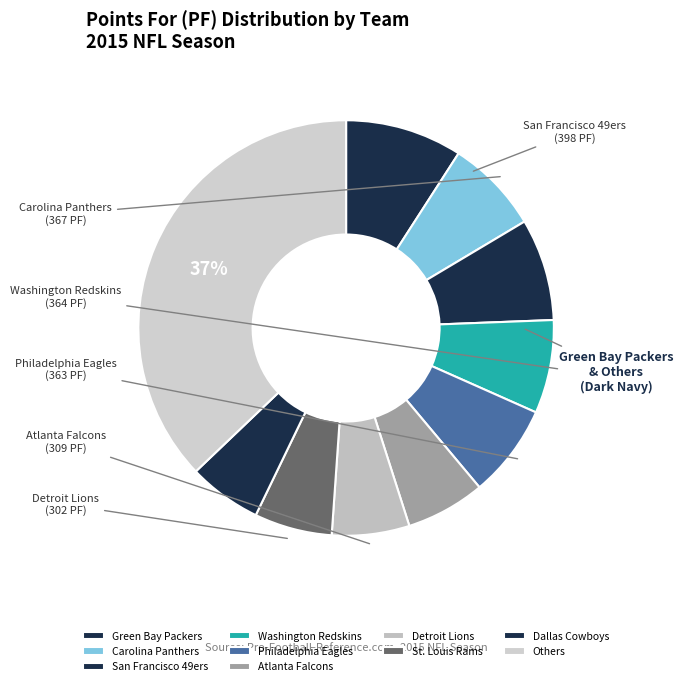

Count the number of slices in the pie.

10